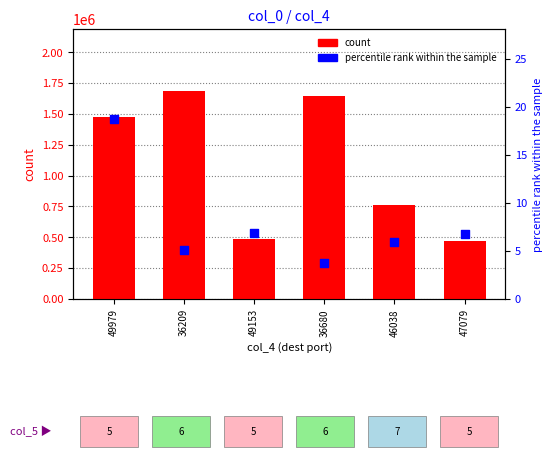

Which series has the largest Y range (max minus min)?

count